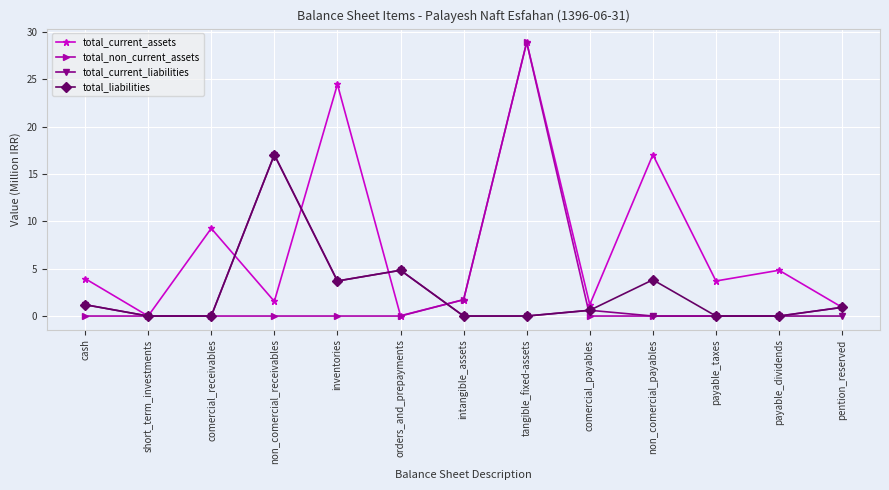

What is the average value of the total_liabilities series?

2.5